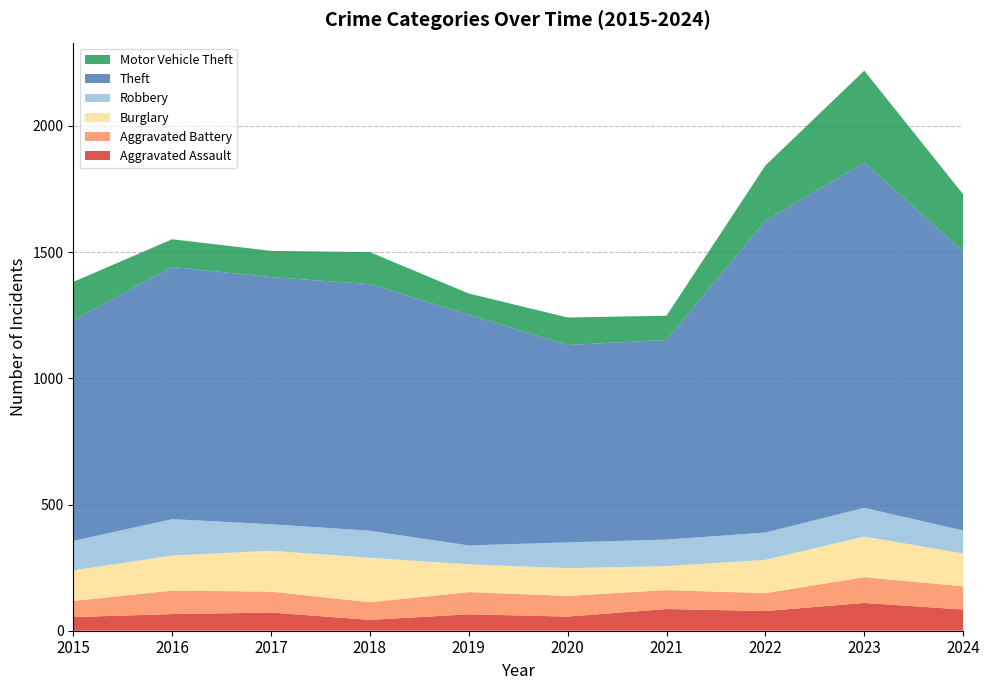

Reading left to right, extract all data points from this chart.

Aggravated Assault: 54	66	72	43	65	56	86	78	110	84
Aggravated Battery: 64	93	83	70	88	82	75	71	102	92
Burglary: 121	139	162	176	110	110	95	132	161	130
Robbery: 117	144	105	107	75	102	105	108	114	91
Theft: 874	999	979	977	914	782	791	1235	1368	1106
Motor Vehicle Theft: 152	110	104	127	84	109	96	219	364	226